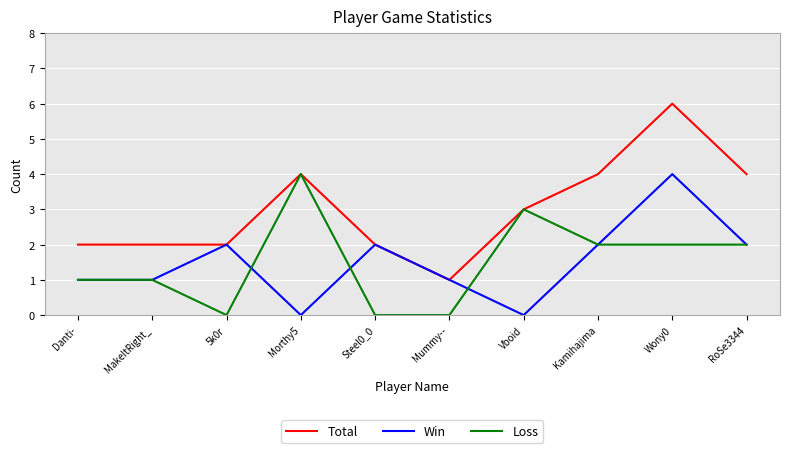

How many categories are shown in the chart?

10